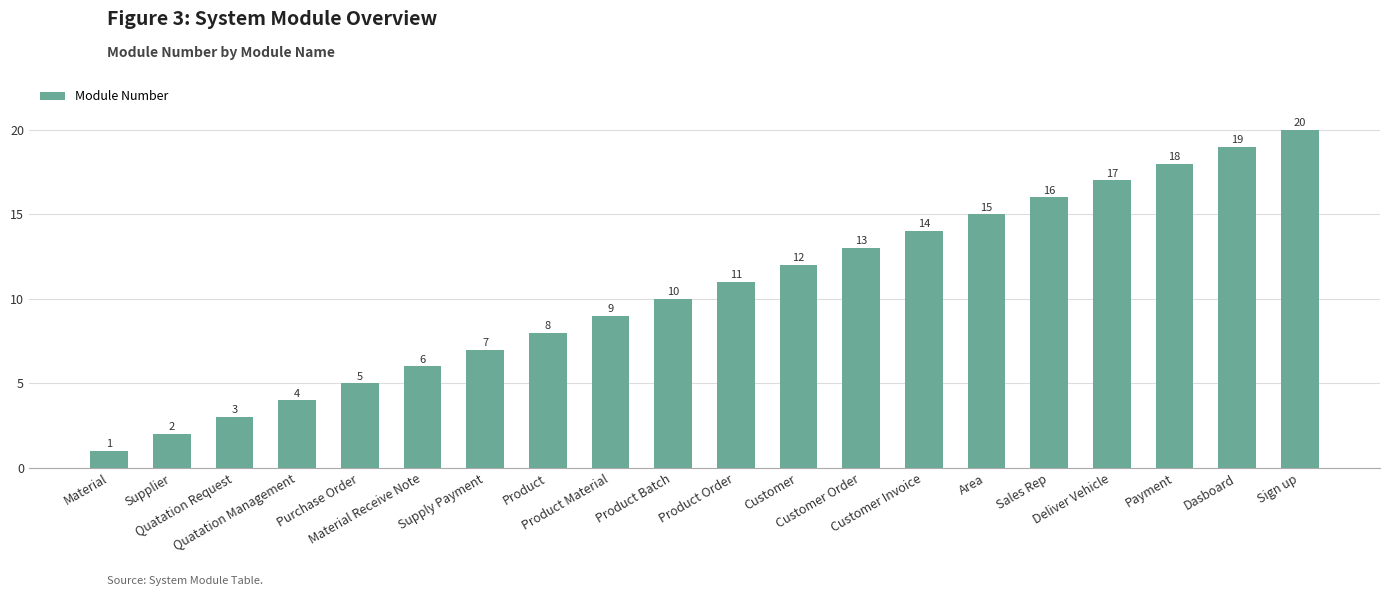

Reading left to right, transcribe all the data shown in this chart.

Material=1	Supplier=2	Quatation Request=3	Quatation Management=4	Purchase Order=5	Material Receive Note=6	Supply Payment=7	Product=8	Product Material=9	Product Batch=10	Product Order=11	Customer=12	Customer Order=13	Customer Invoice=14	Area=15	Sales Rep=16	Deliver Vehicle=17	Payment=18	Dasboard=19	Sign up=20